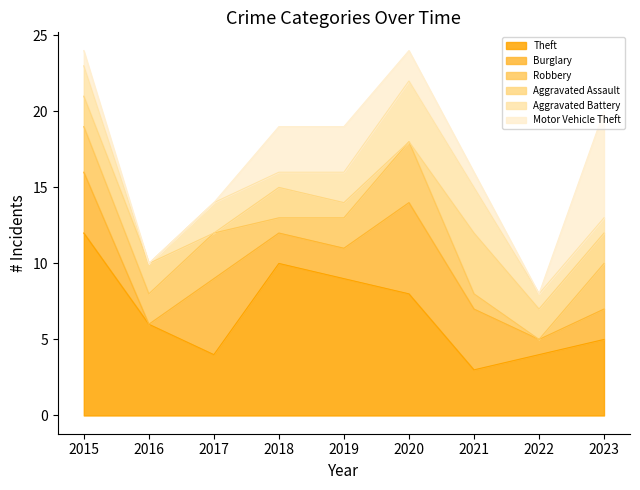

Reading left to right, what are all the values shown in this chart?

Theft: 12	6	4	10	9	8	3	4	5
Burglary: 4	0	5	2	2	6	4	1	2
Robbery: 3	2	3	1	2	4	1	0	3
Aggravated Assault: 2	2	0	2	1	0	4	2	2
Aggravated Battery: 2	0	2	1	2	4	3	1	1
Motor Vehicle Theft: 1	0	0	3	3	2	1	0	7